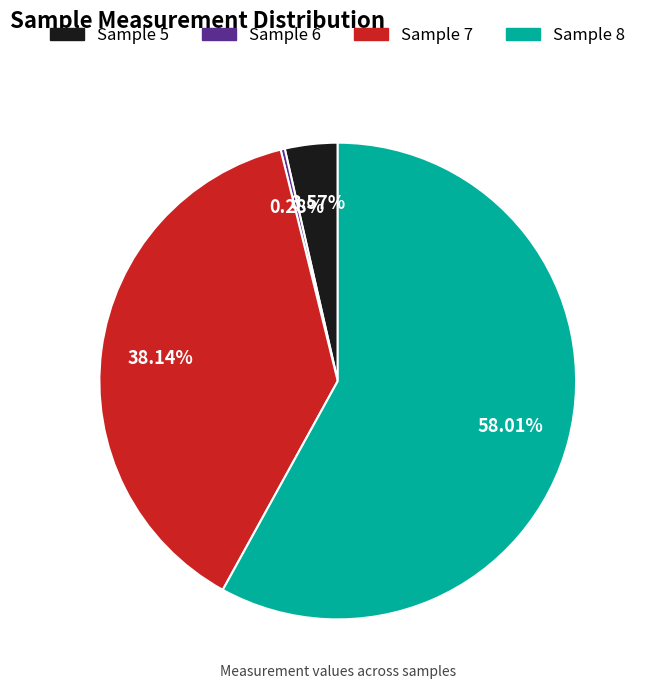

To the nearest percent, what is the difference between the Sample 6 and Sample 5 slice percentages?

3%